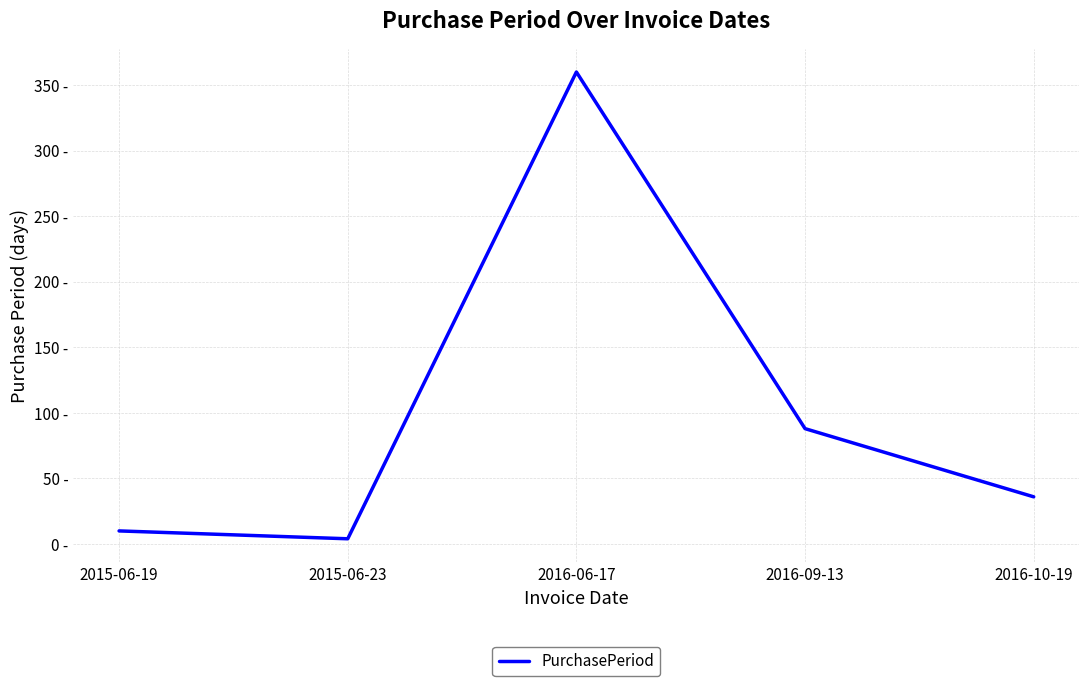

Reading right to left, transcribe all the data shown in this chart.

36	88	360	4	10